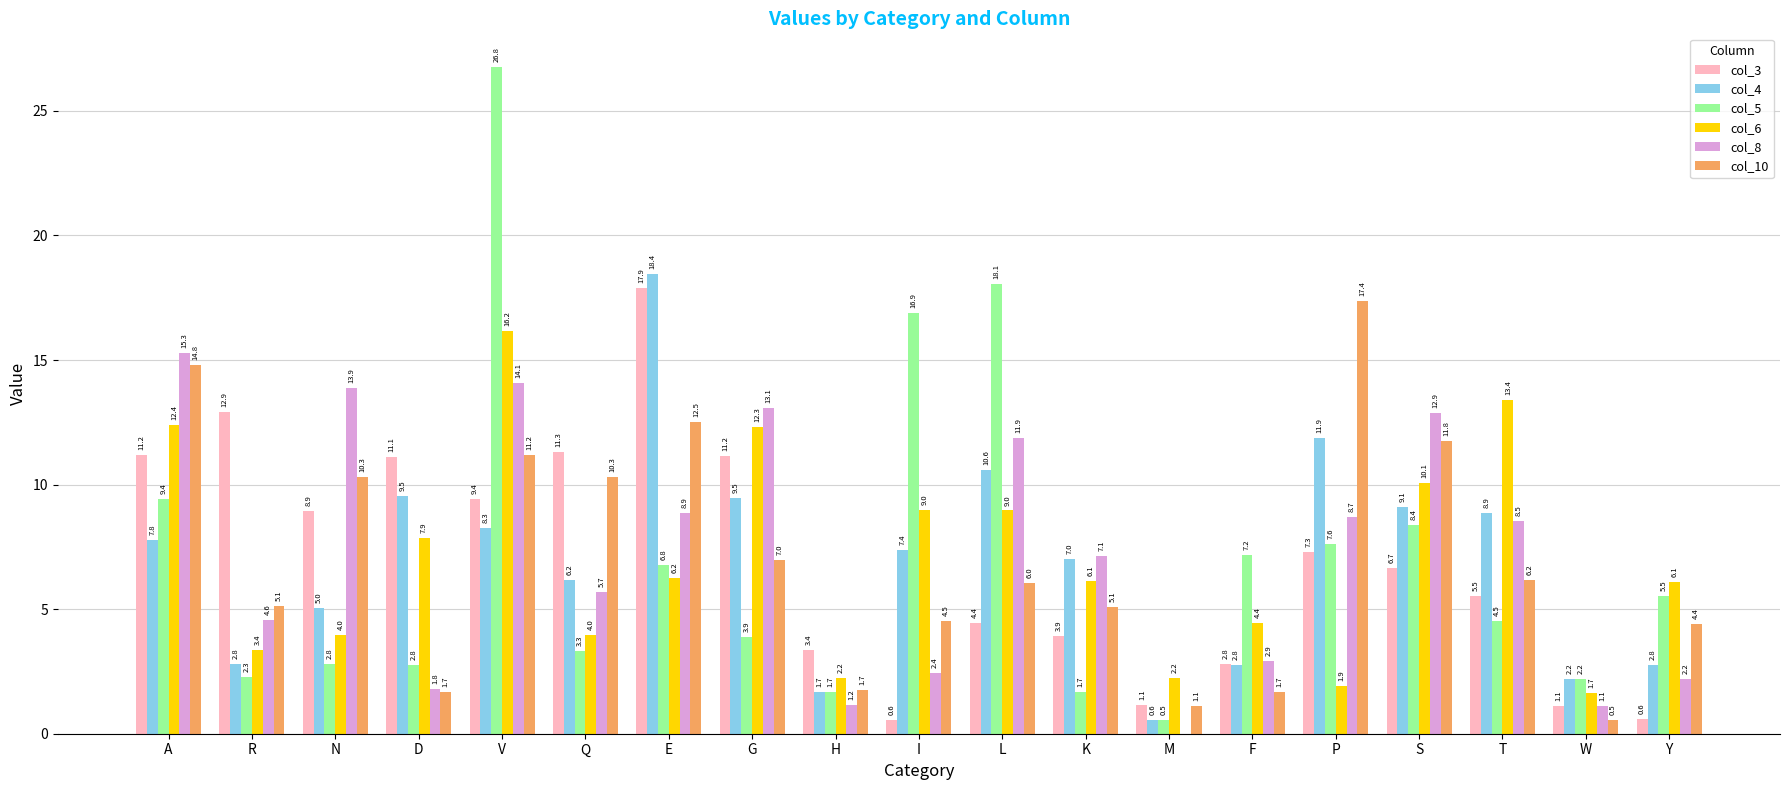

At which category is the sum across all series the highest?

V